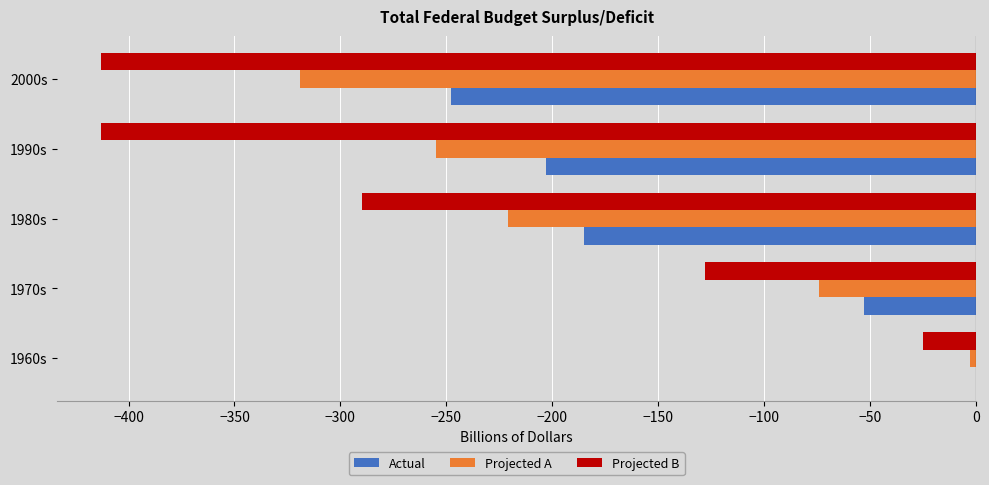

What is the total value across all series at 2000s?

-980